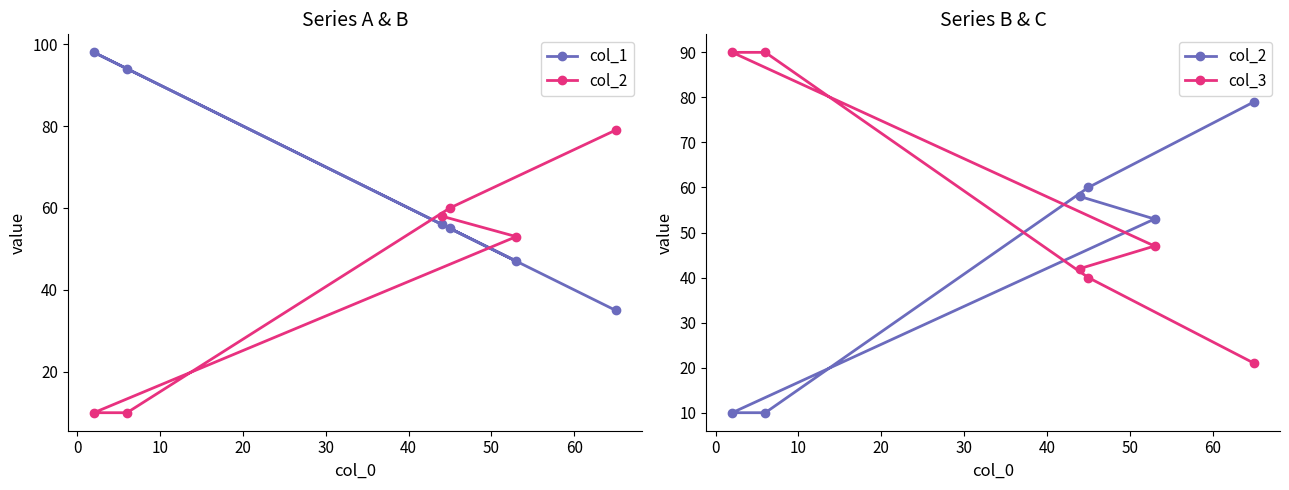

Reading left to right, transcribe all the data shown in this chart.

col_1: 35	55	94	98	47	56
col_2: 79	60	10	10	53	58
col_3: 21	40	90	90	47	42